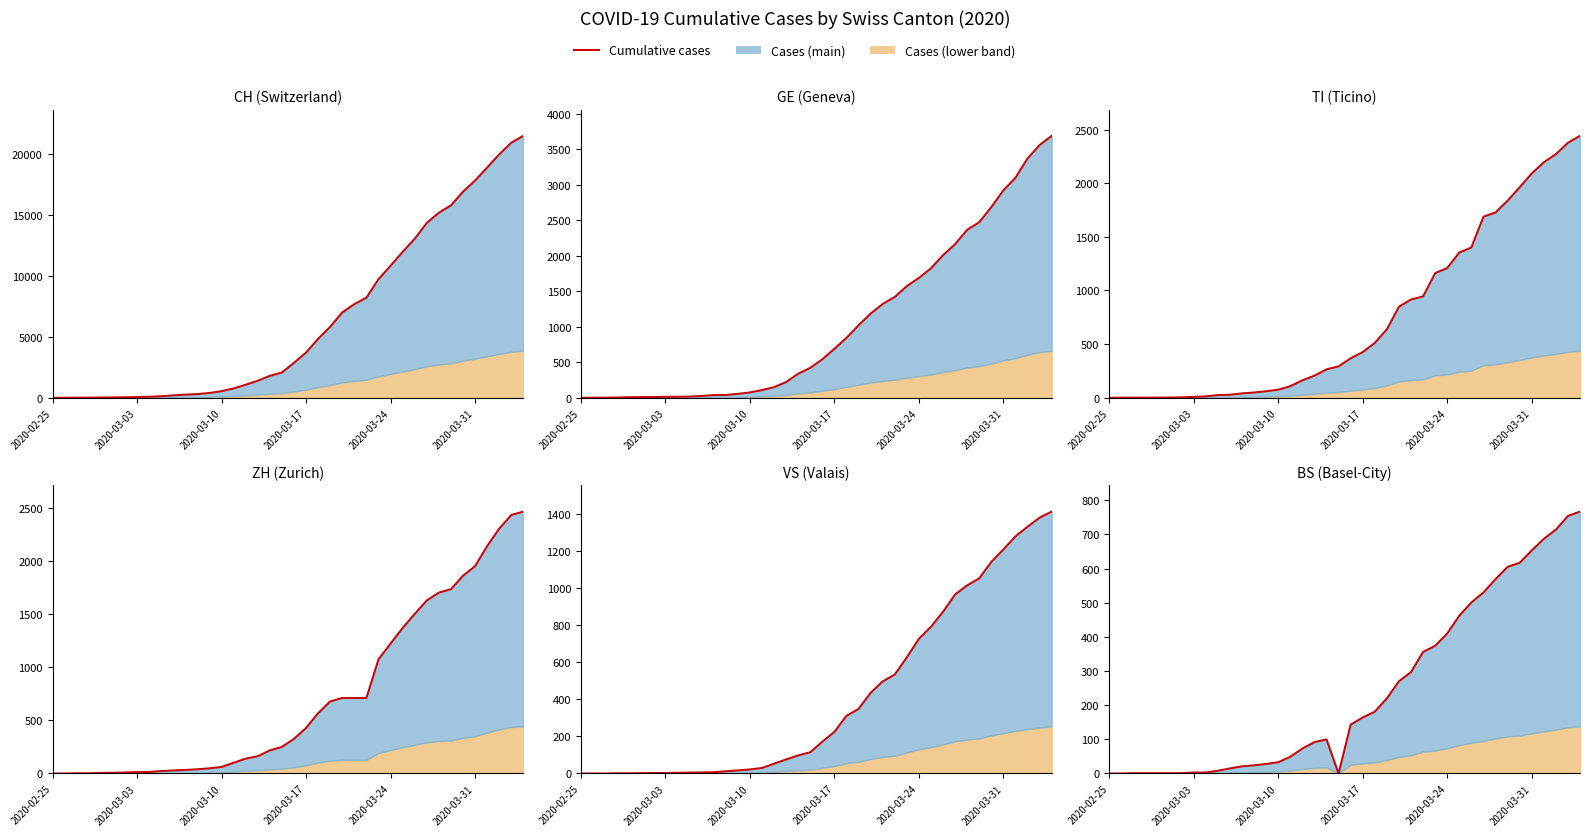

Does the chart have visible grid lines?

No